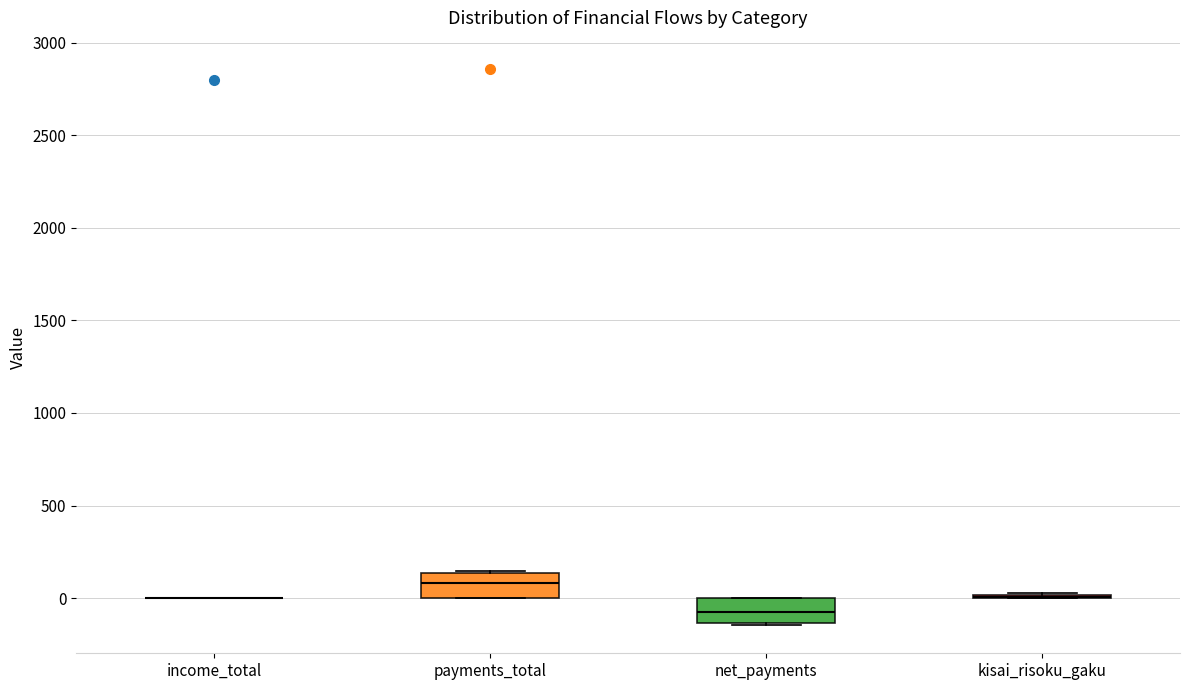

Reading left to right, transcribe this box plot: for each box, give where its median line is, the range the box spans, and where its two whiskers end, as read against the y-axis. The values are not printed on the chart, so give them approximately, as read against the axis.

income_total: box collapsed to a line at 0, whiskers 0 to 0
payments_total: median 100, box 0 to 150, whiskers 0 to 150
net_payments: median -100, box -150 to 0, whiskers -150 to 0
kisai_risoku_gaku: box collapsed to a line at 0, whiskers 0 to 50